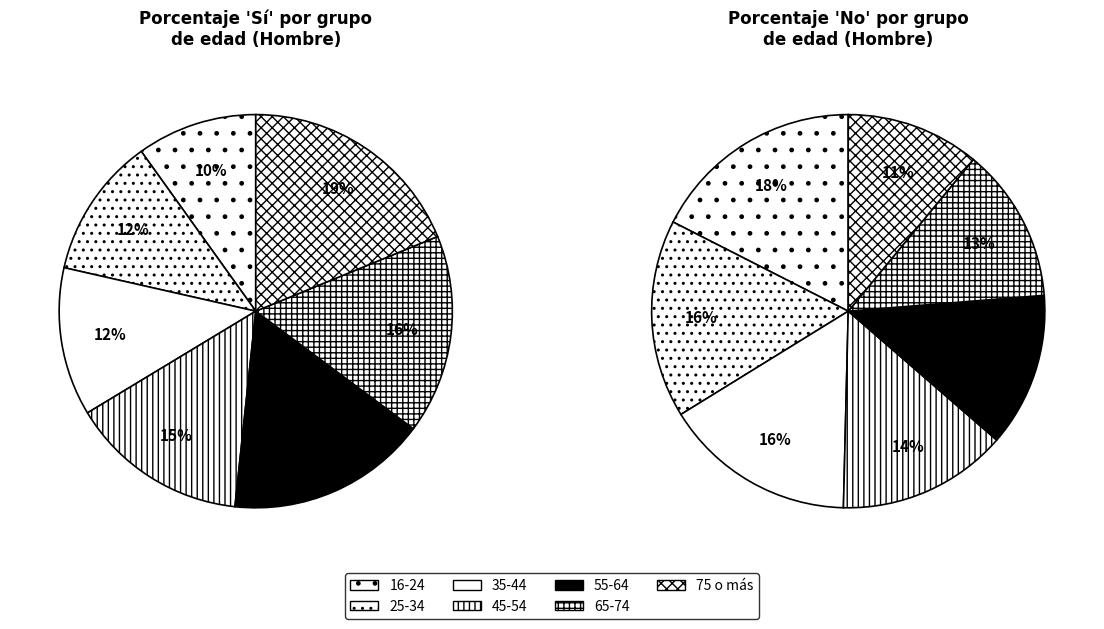

Count the number of slices in the pie.

7